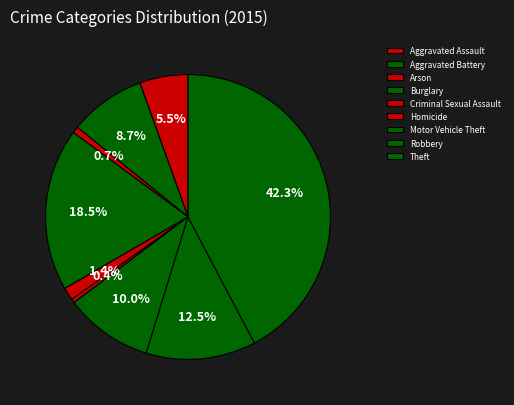

To the nearest percent, what is the difference between the Homicide and Theft slice percentages?

42%